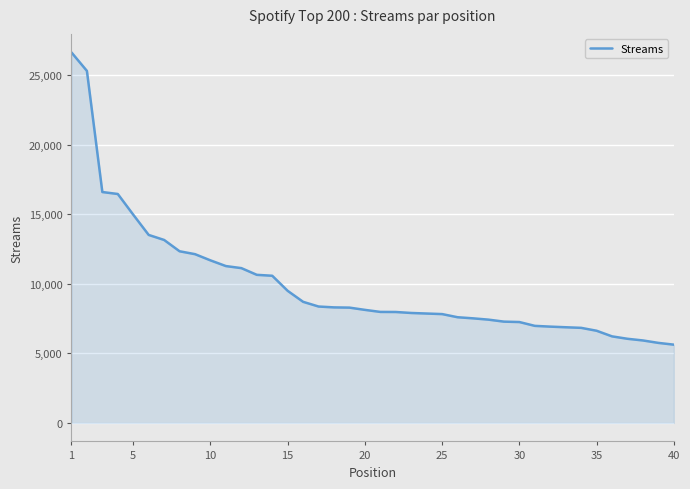

What is the greatest value displayed?

26628